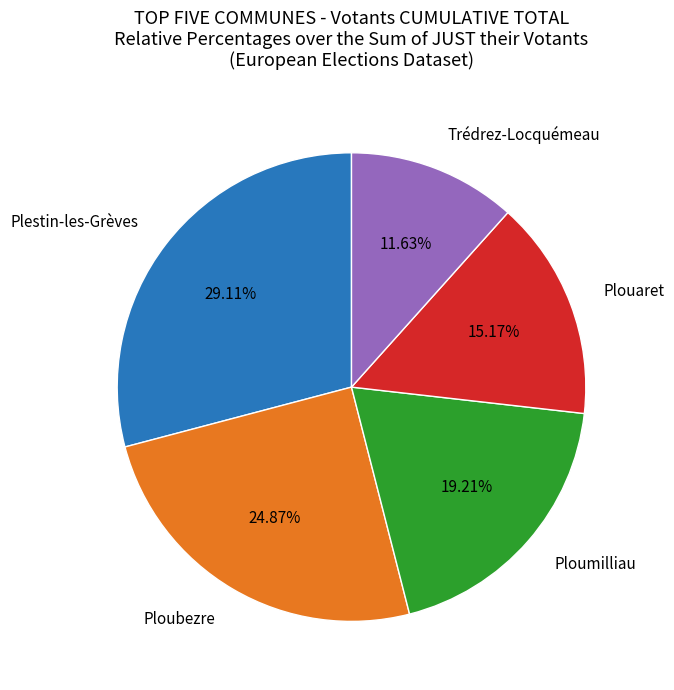

How many segments does this pie chart have?

5